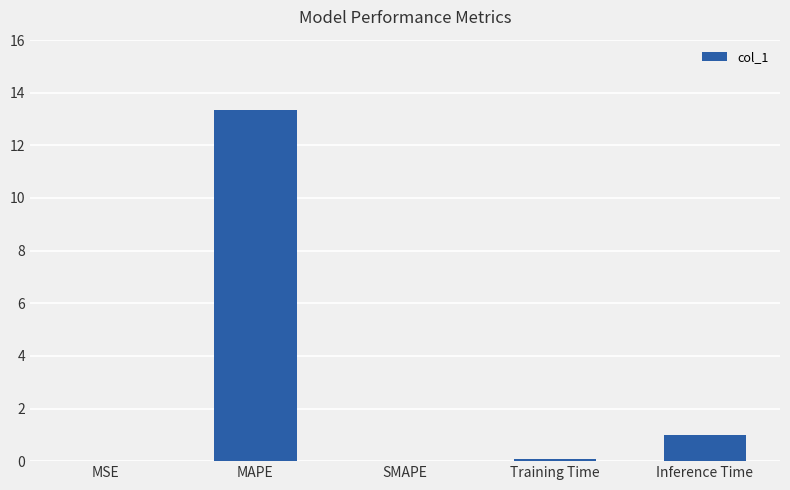

The value at MSE is 0.0. True or false?

True